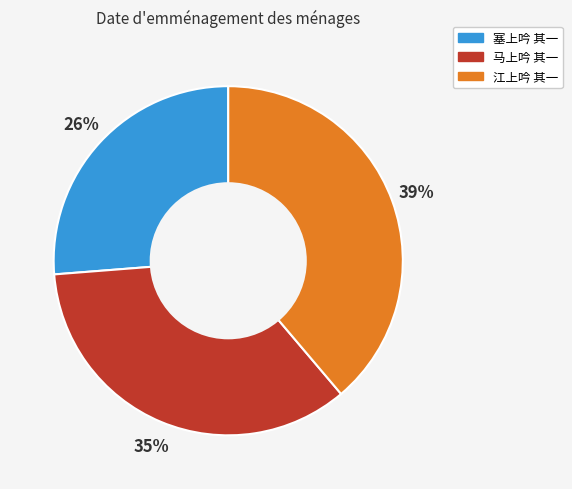

Rank the categories by value from lowest to highest.

塞上吟 其一, 马上吟 其一, 江上吟 其一